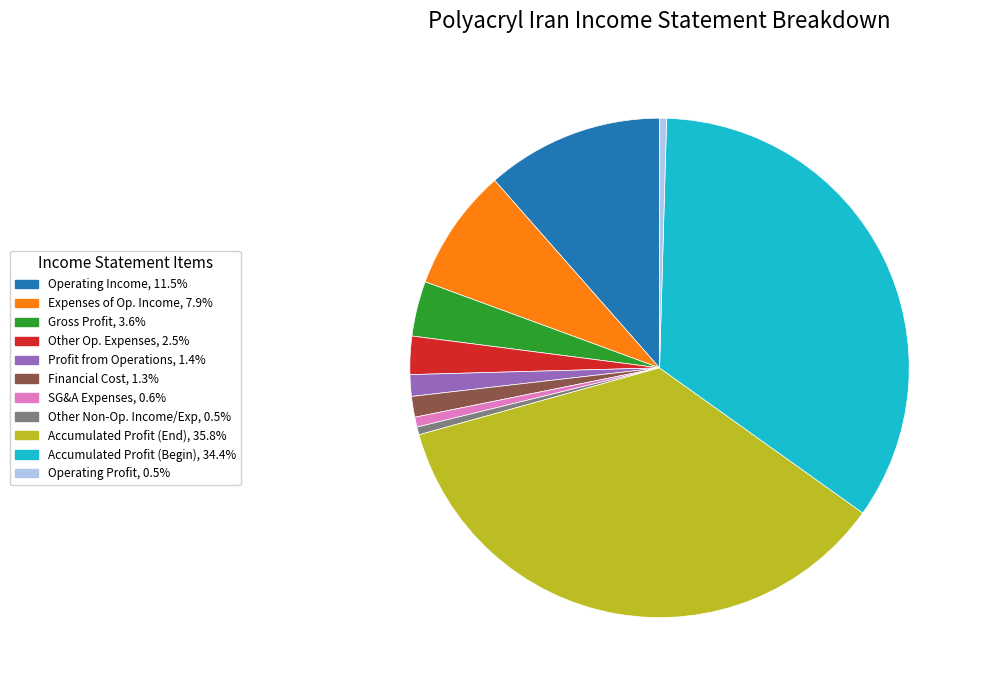

Does any single category account for the majority?

No